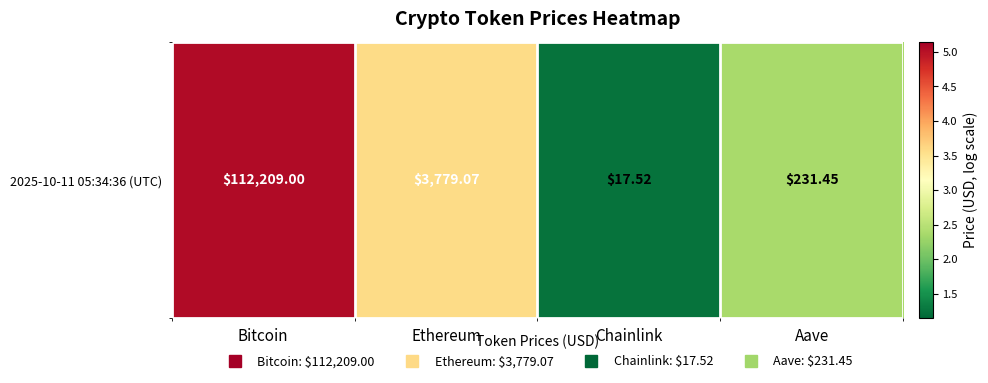

Which category has the lowest value across all series?

Chainlink